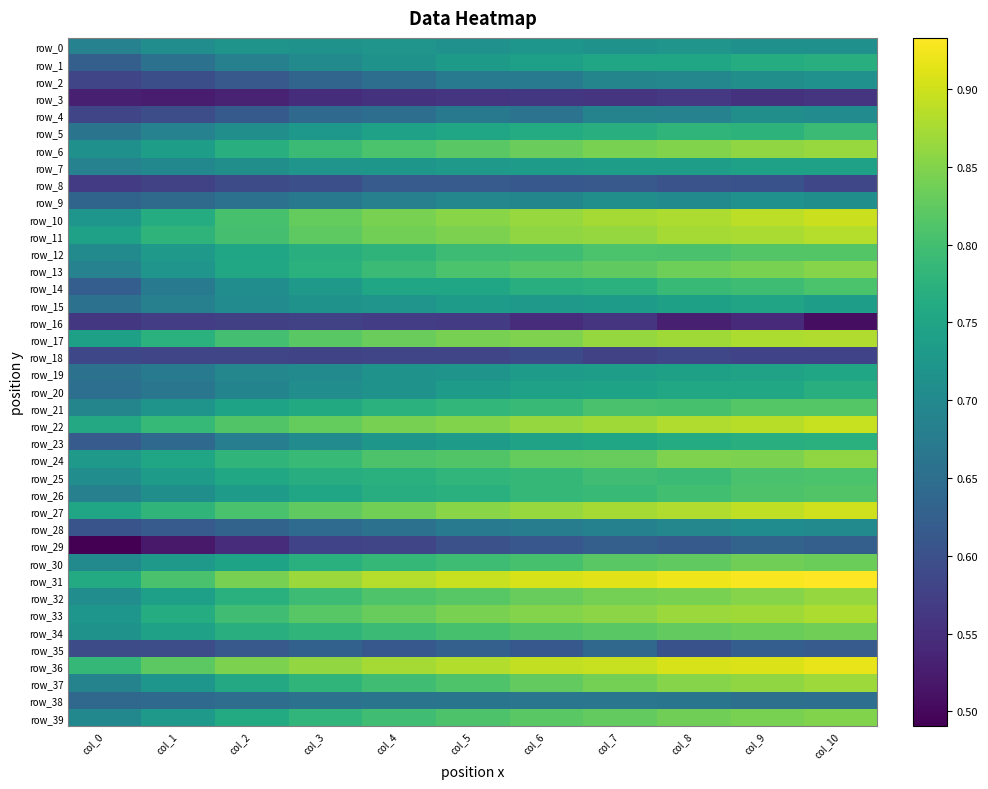

List the labels in order of row_15 value, smallest first.

col_0, col_1, col_2, col_3, col_4, col_6, col_5, col_7, col_10, col_8, col_9